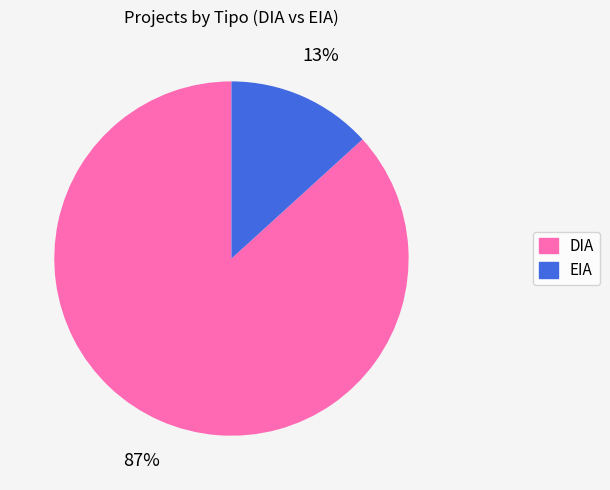

Which category has the smallest portion of the pie?

EIA